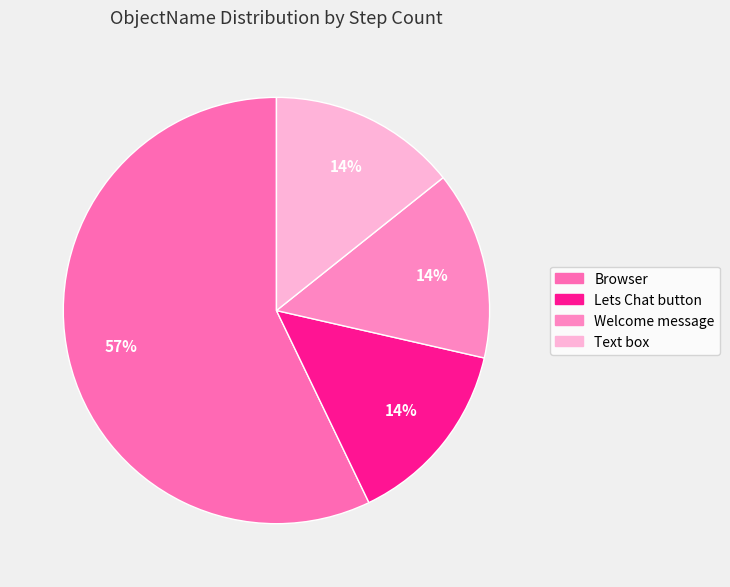

To the nearest percent, what is the difference between the largest and smallest slice percentages?

43%